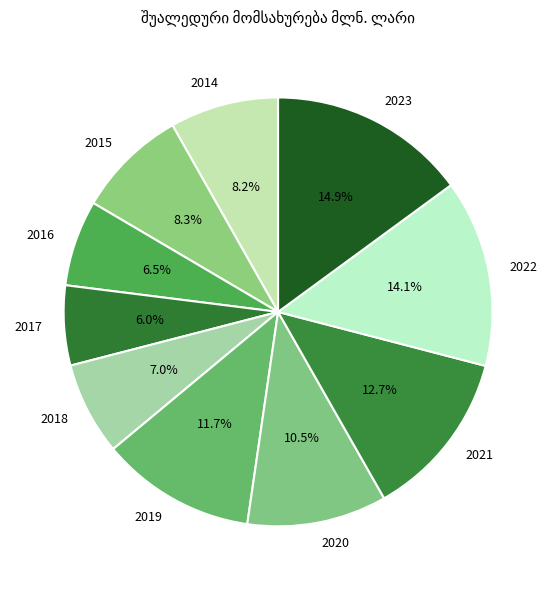

To the nearest percent, what is the average slice percentage?

10%